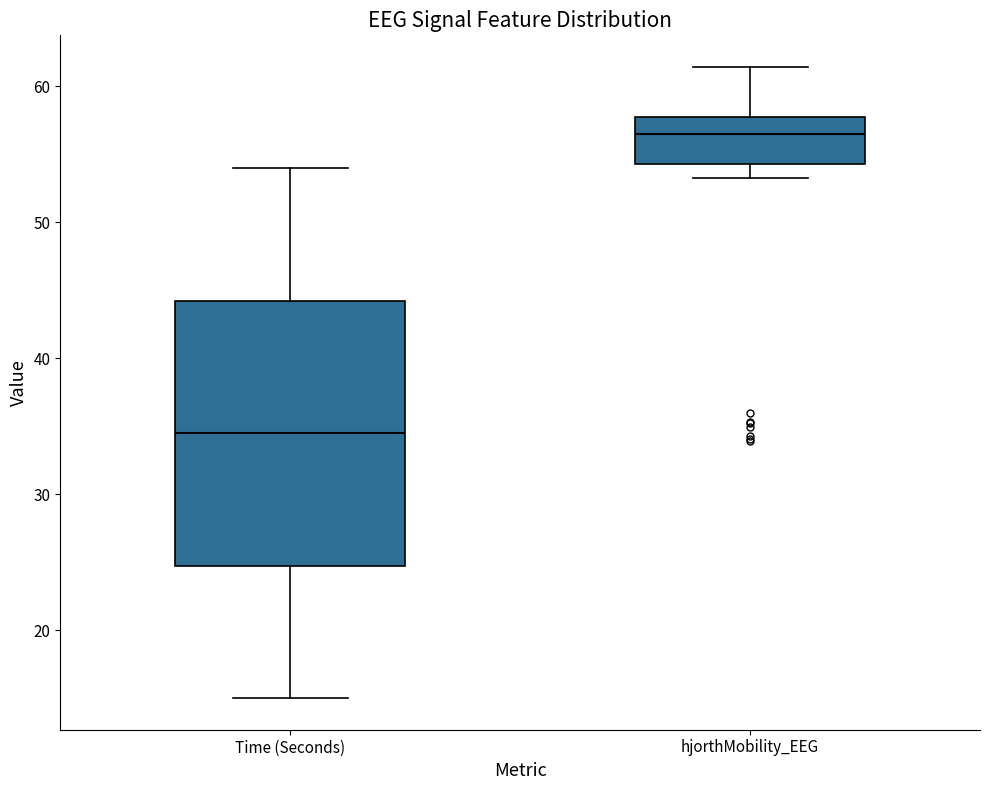

Where does the median line of the box for Time (Seconds) sit on the y-axis? The values are not printed on the chart, so give them approximately, as read against the axis.

35